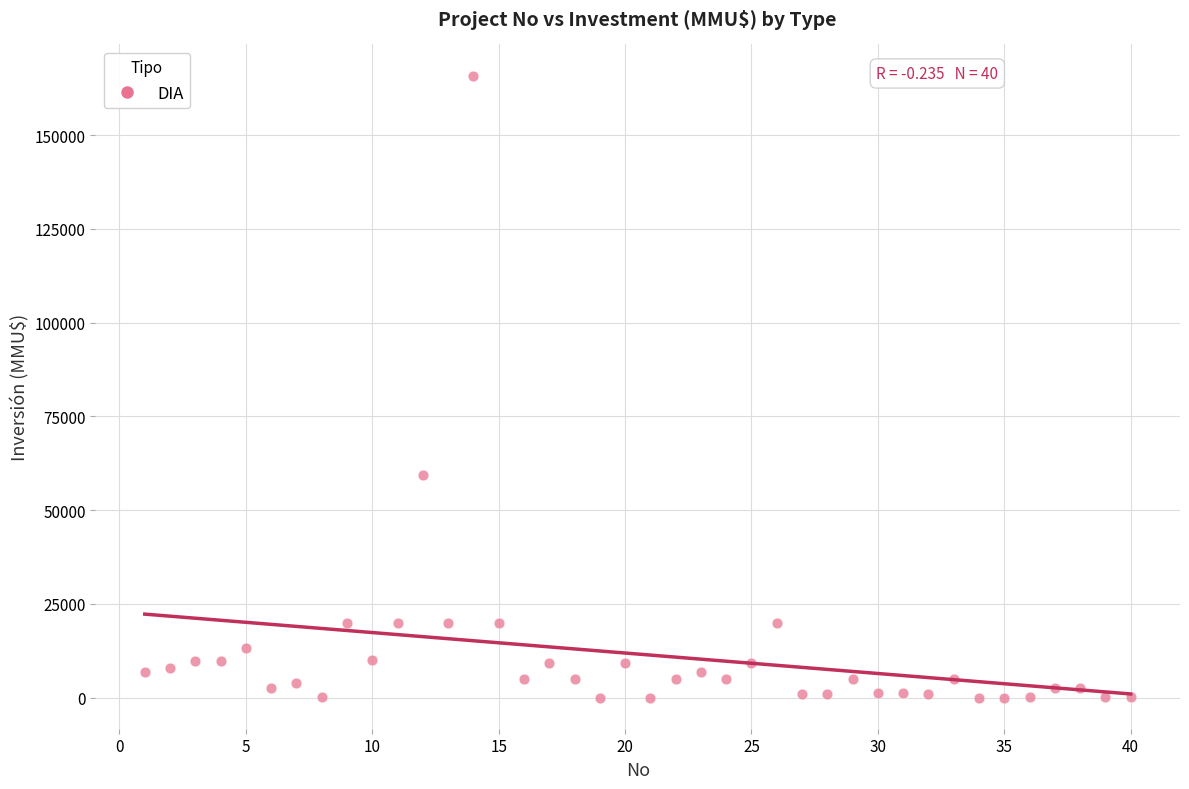

What Y value in the scatter plot is closest to 82955?

59482